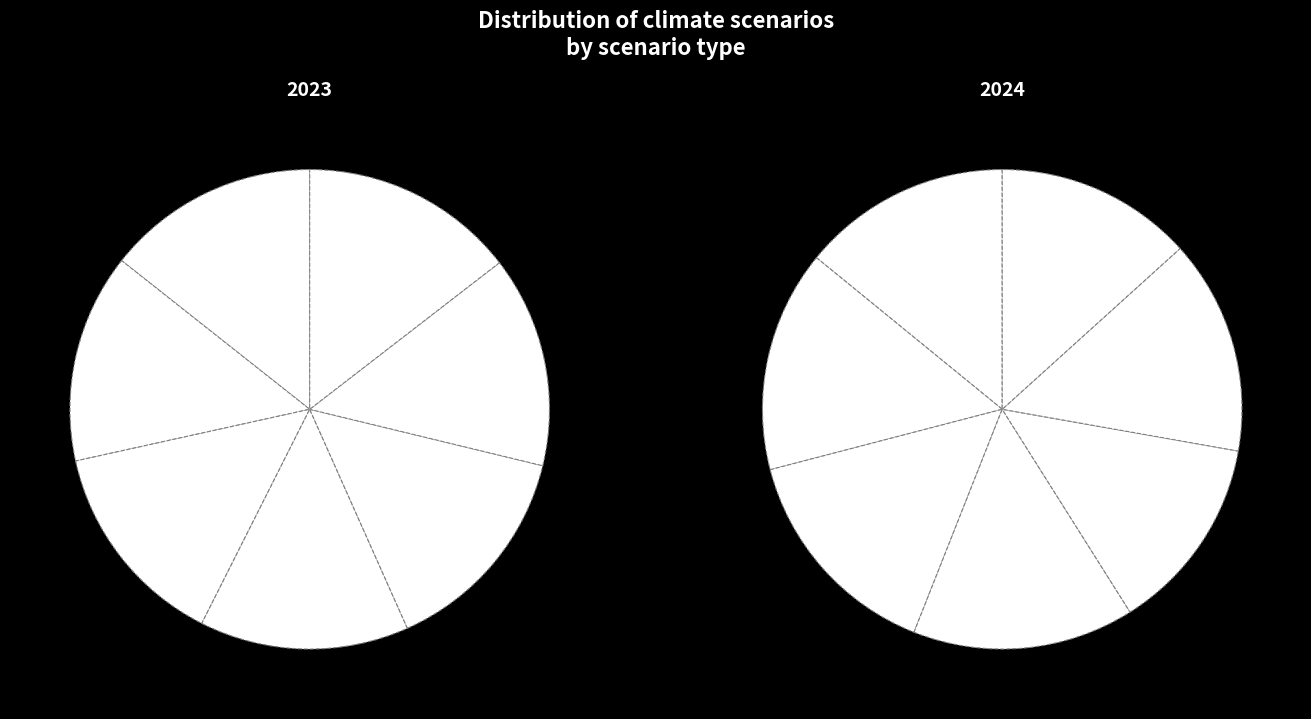

To the nearest percent, what is the average slice percentage?

14%